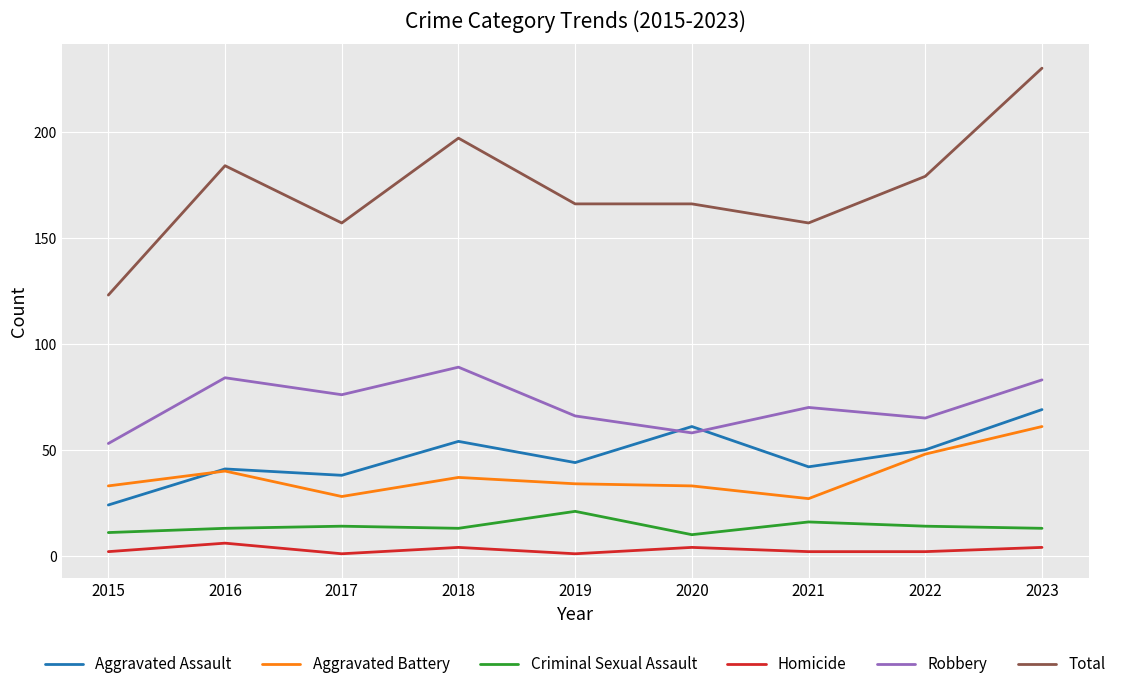

The Aggravated Battery series shows 23 at 2016. True or false?

False